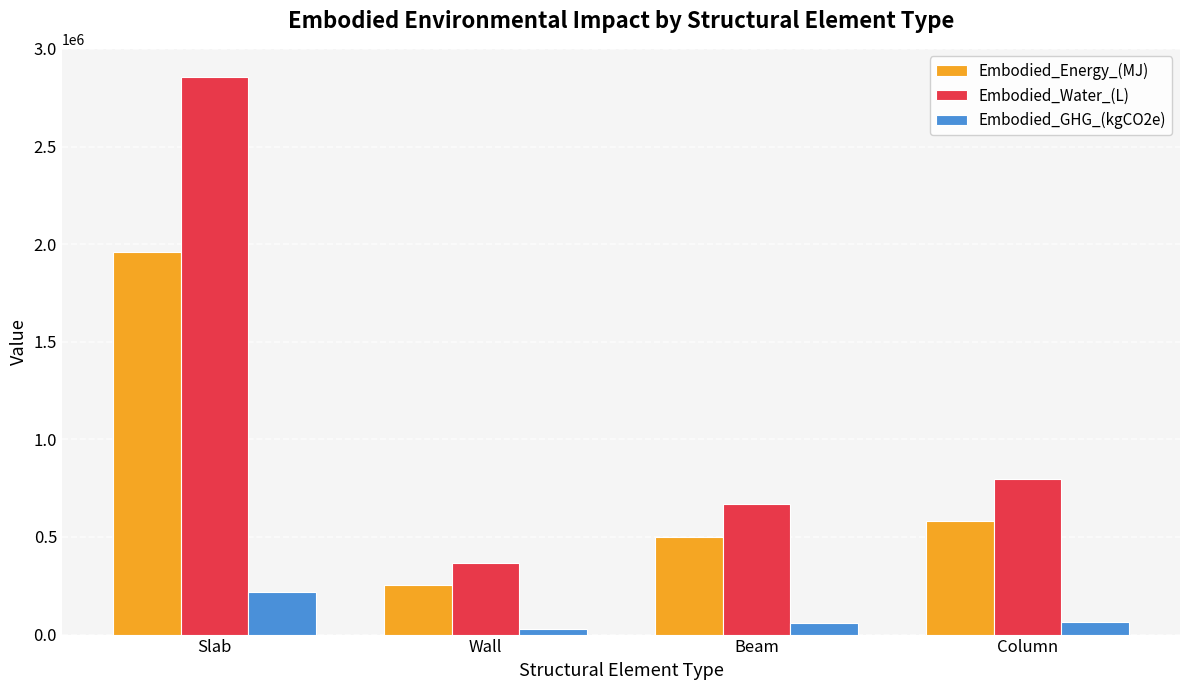

At which label does Embodied_Energy_(MJ) reach its peak?

Slab